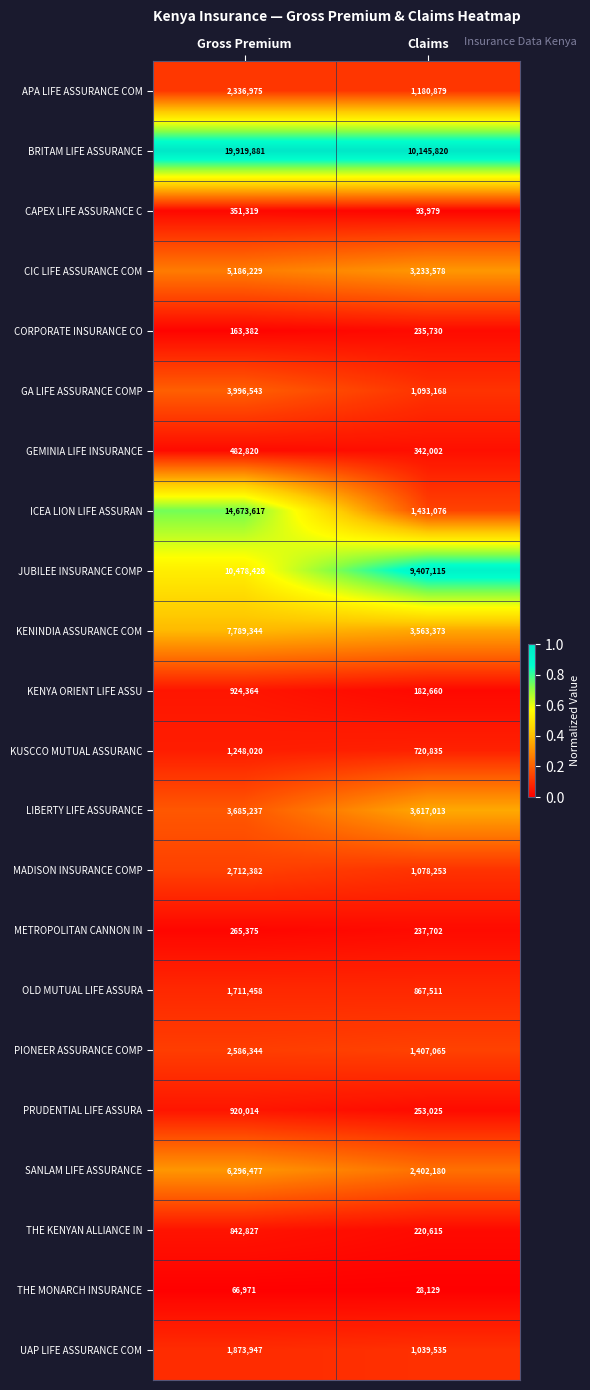

Which series has the largest range (max minus min)?

ICEA LION LIFE ASSURAN